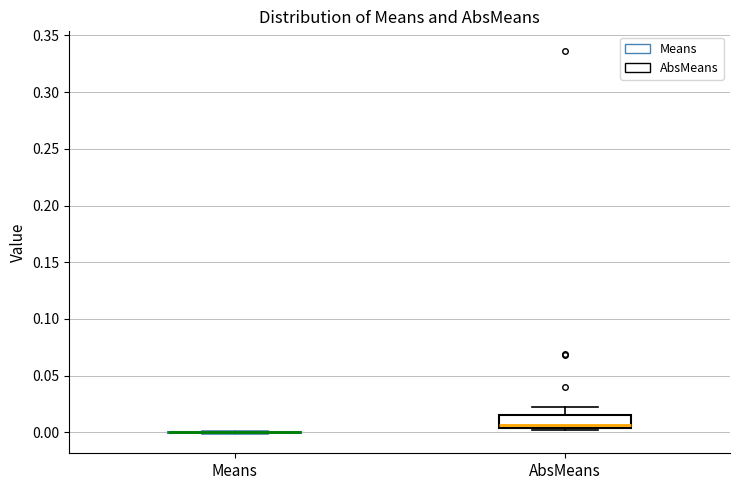

Reading left to right, read every box against the y-axis: the position of its median line, the range the box covers, and the ends of its whiskers. The values are not printed on the chart, so give them approximately, as read against the axis.

Means: box collapsed to a line at 0.000, whiskers 0.000 to 0.000
AbsMeans: median 0.005 (just above the box's lower edge), box 0.005 to 0.015, whiskers 0.000 to 0.020